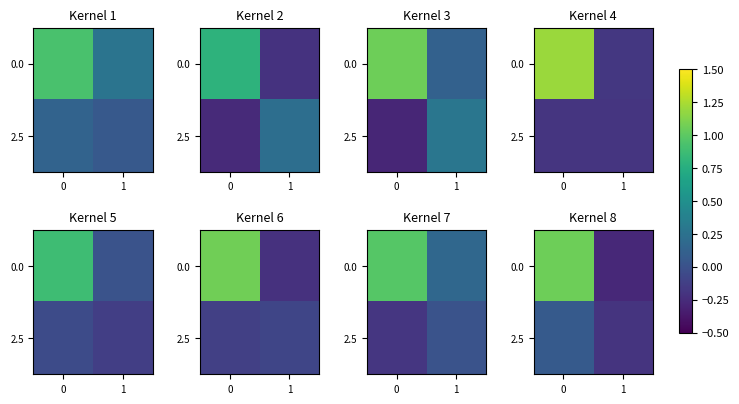

At how many categories does at least one series exceed 0?

1